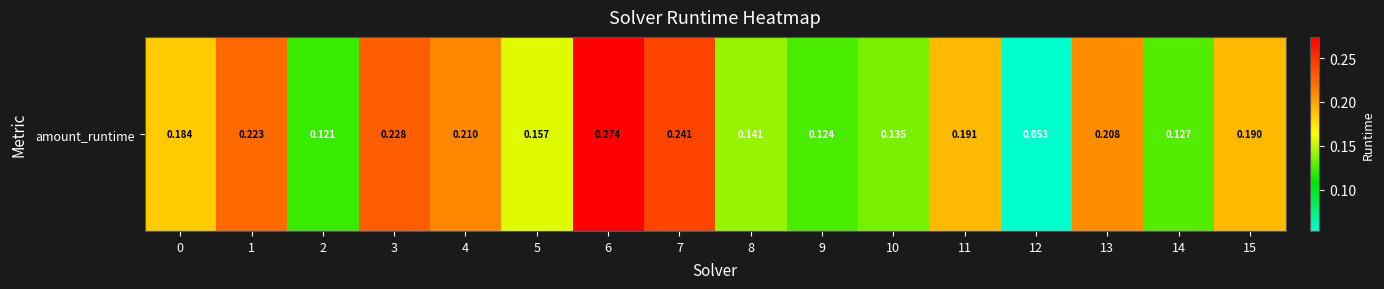

Is it true that the value at 7 is 0.2?

True